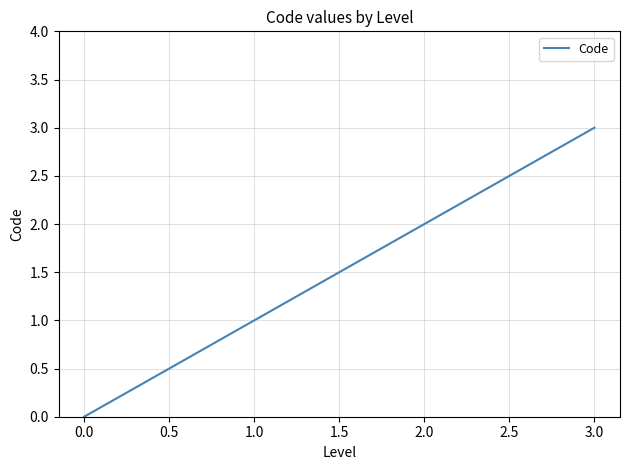

True or false: the data shows 2 at 2.0.

True